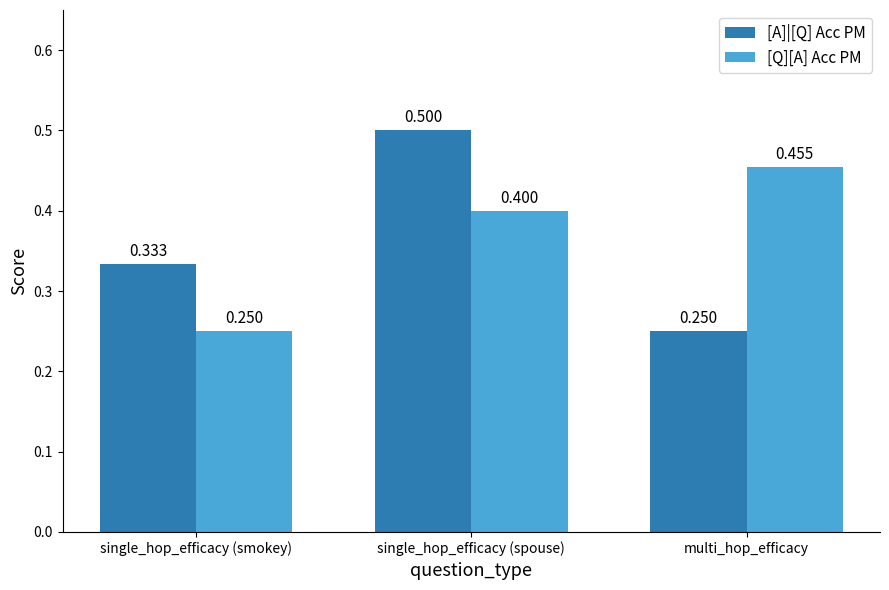

At which label is [Q][A] Acc PM closest to 0?

single_hop_efficacy (smokey)